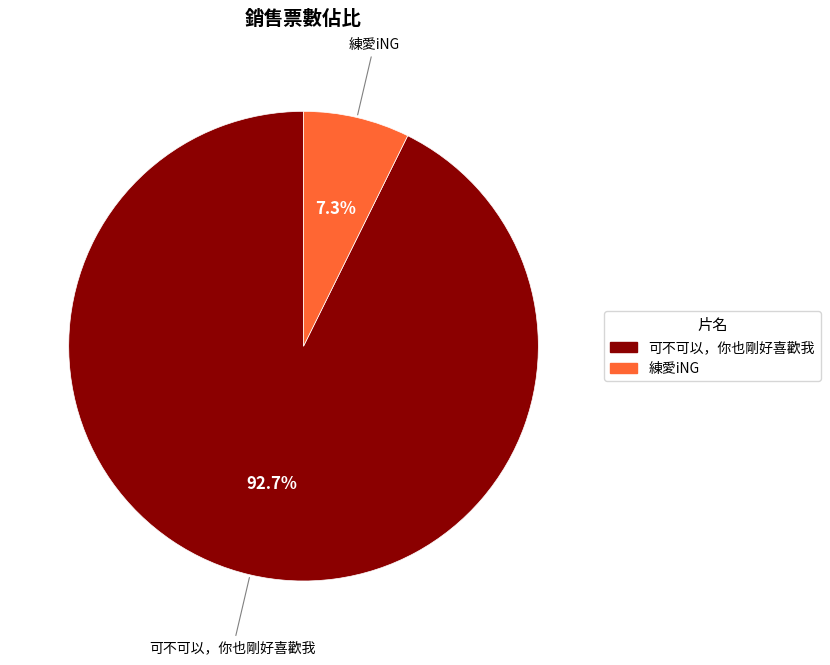

What is the smallest slice in the pie chart?

練愛iNG